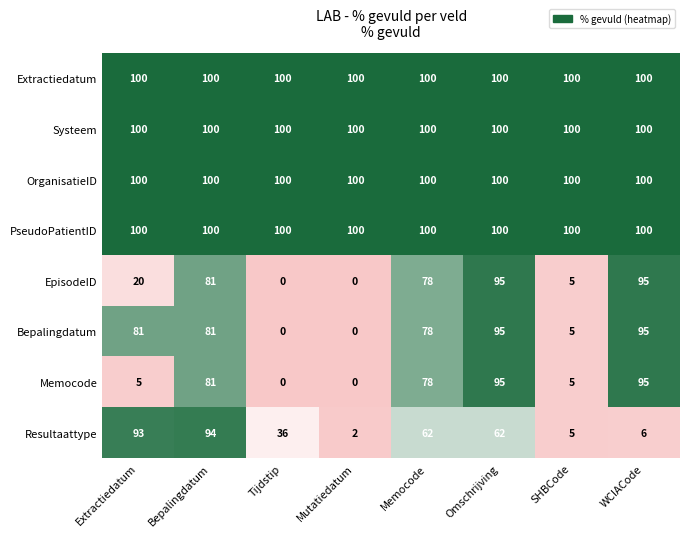

Count the number of data series in this chart.

8